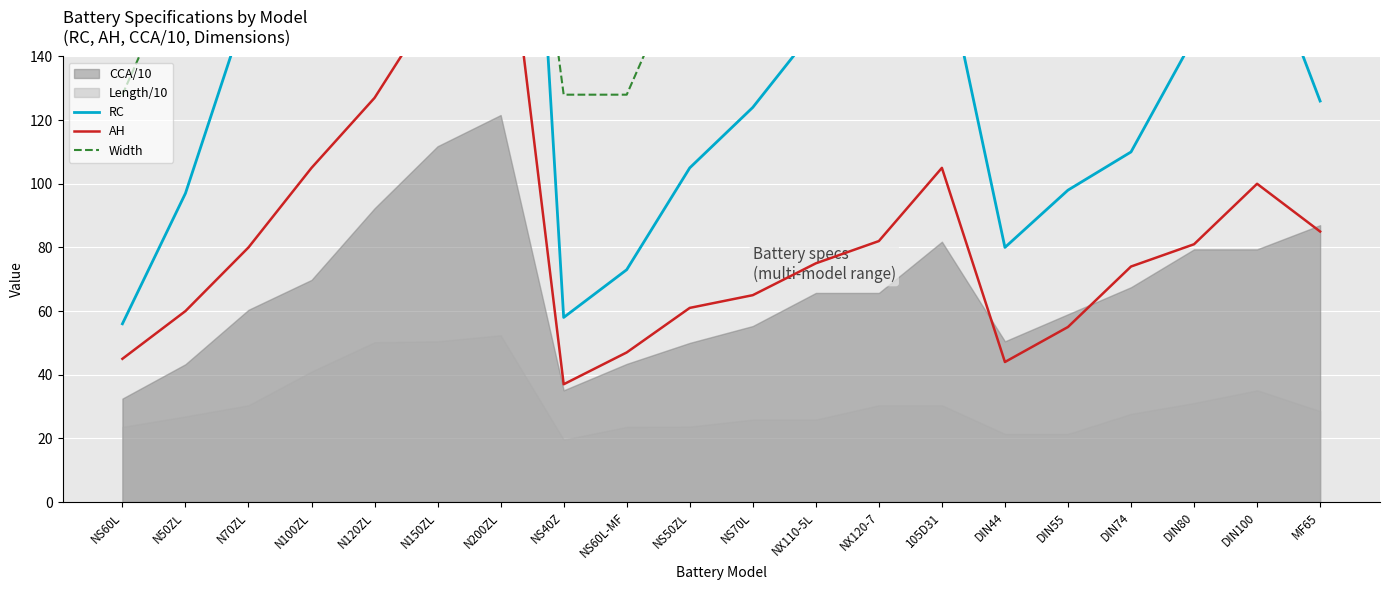

Where is the first local maximum for Width?

N200ZL